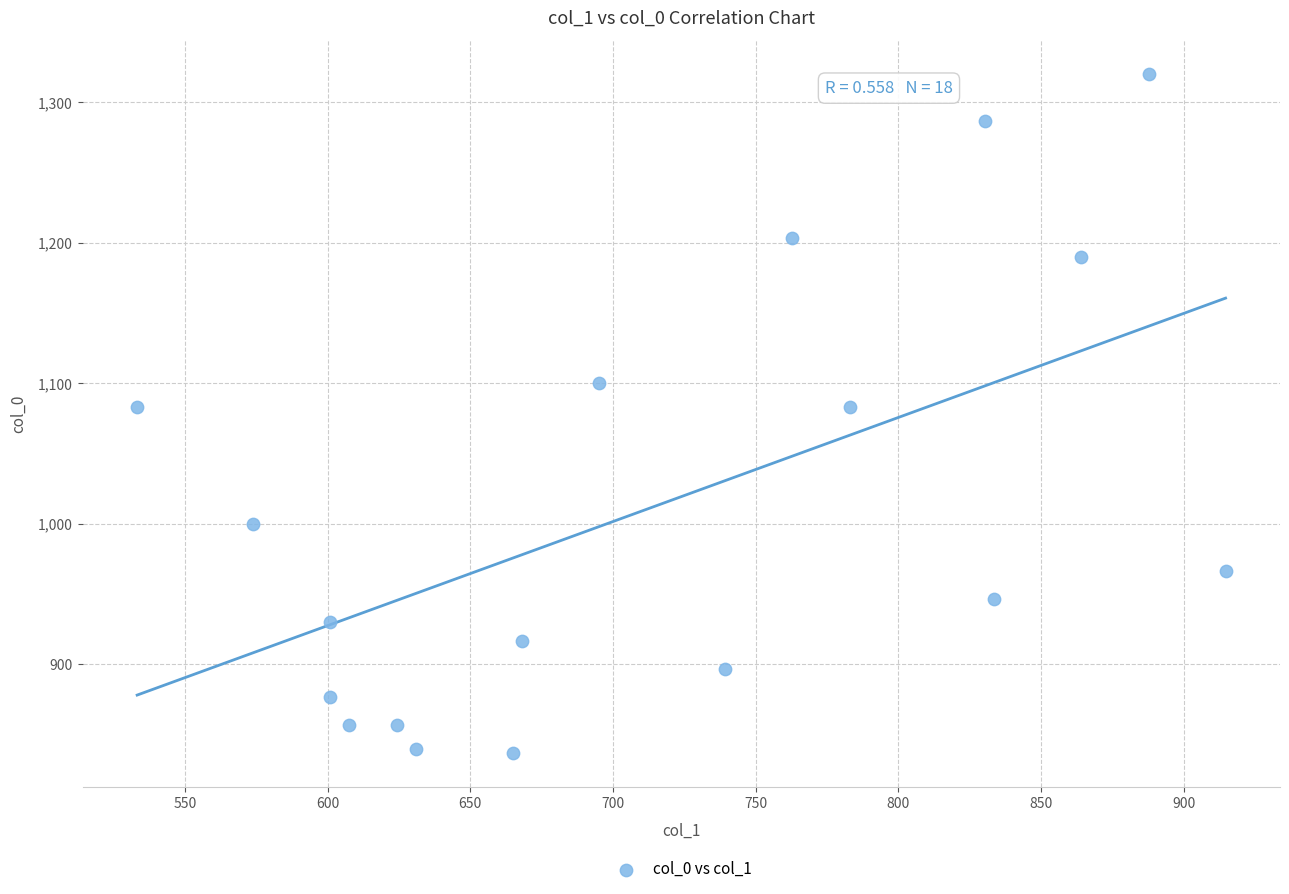

What is the range of X values (max minus min)?

381.4